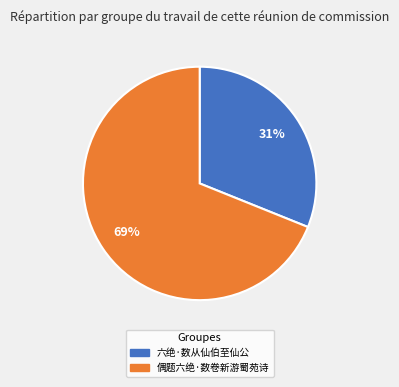

Rank the categories by value from highest to lowest.

偶题六绝·数卷新游蜀苑诗, 六绝·数从仙伯至仙公